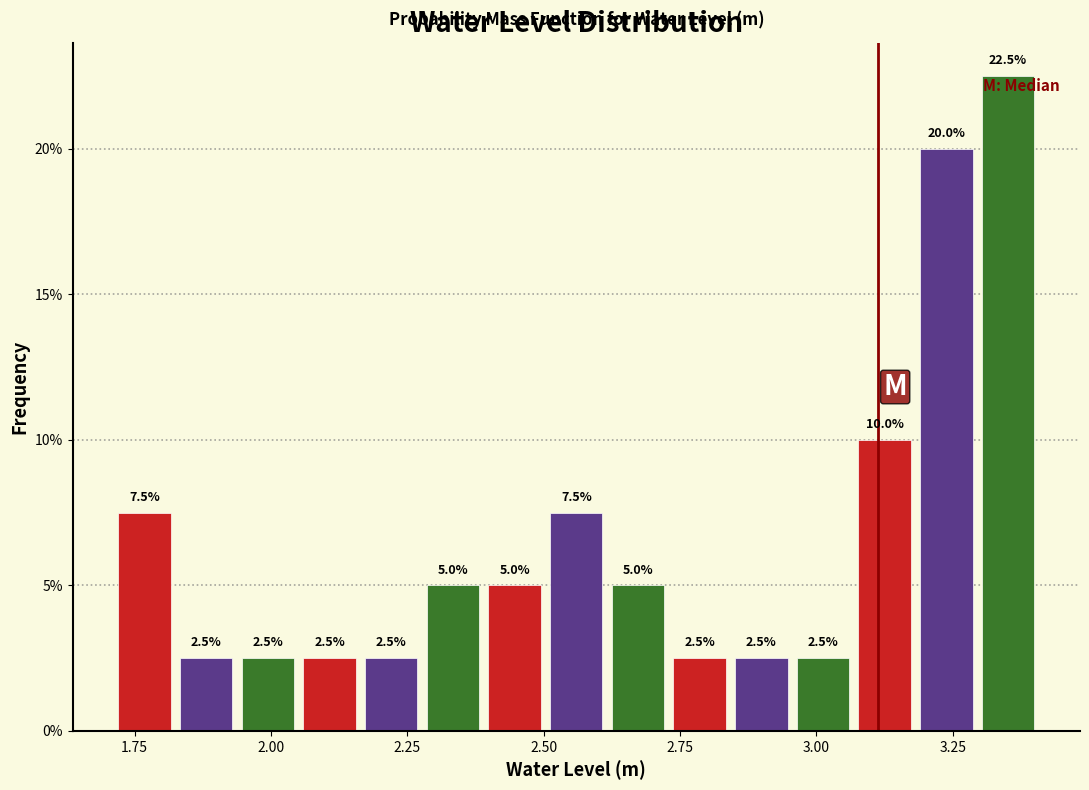

Read against the x-axis, roughly where is the centre of the tallest bar?

3.35